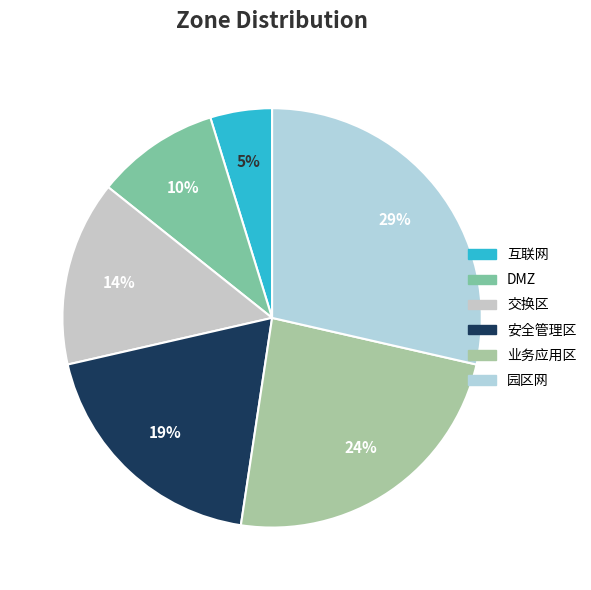

What percentage is the DMZ slice, to the nearest percent?

10%